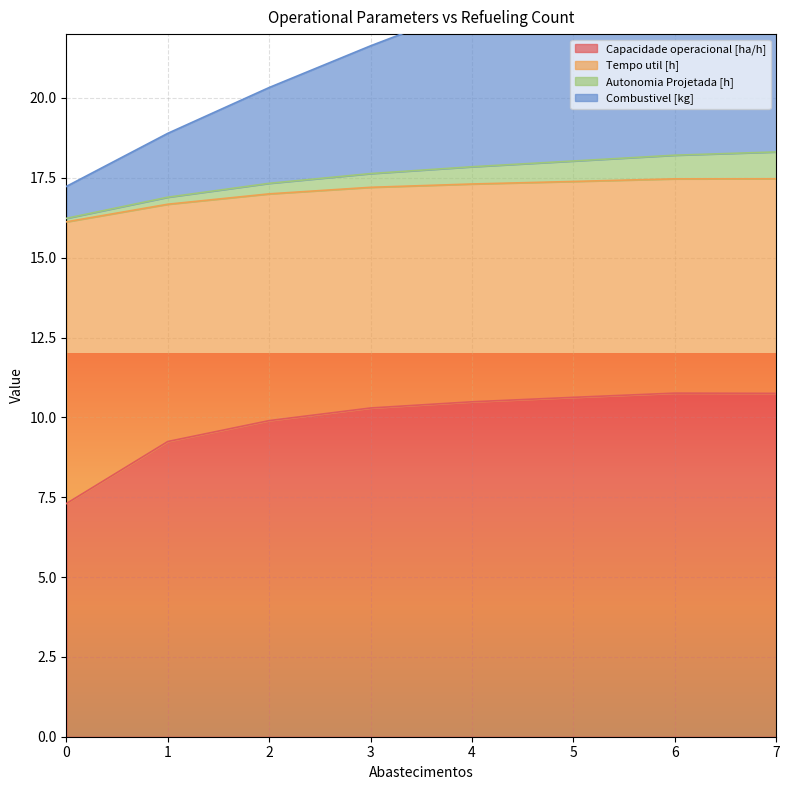

True or false: Capacidade operacional [ha/h] has more than 2 points higher than both neighbors.

False